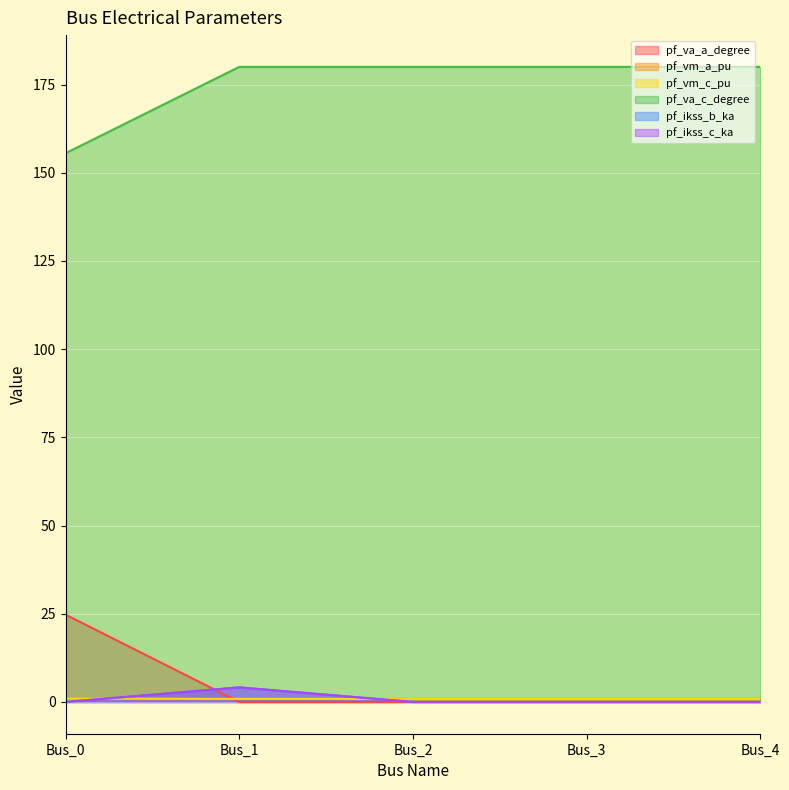

At which label does pf_ikss_b_ka reach its minimum?

Bus_0